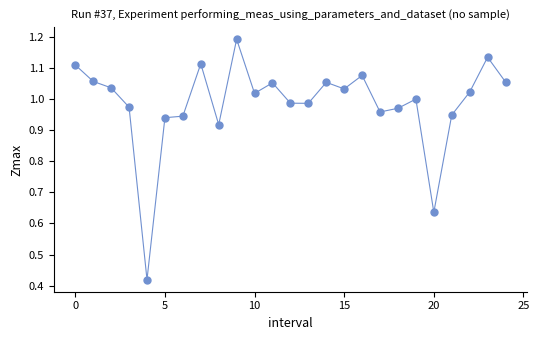

What is the range of Y values (max minus min)?

0.8